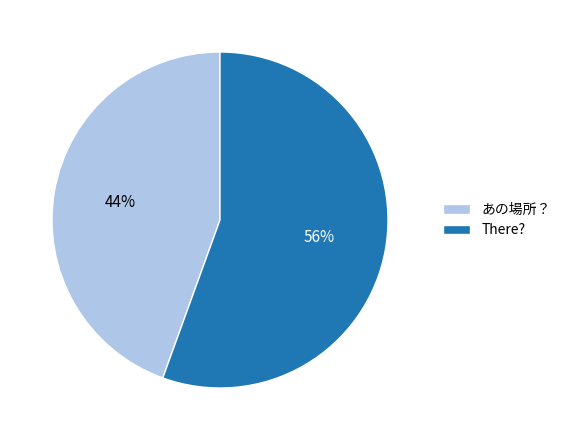

What percentage is the あの場所？ slice, to the nearest percent?

44%